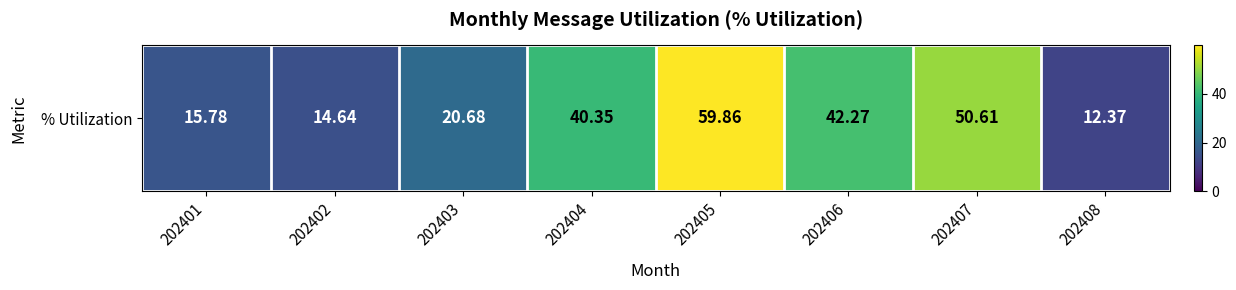

List the labels in order of value, largest first.

202405, 202407, 202406, 202404, 202403, 202401, 202402, 202408